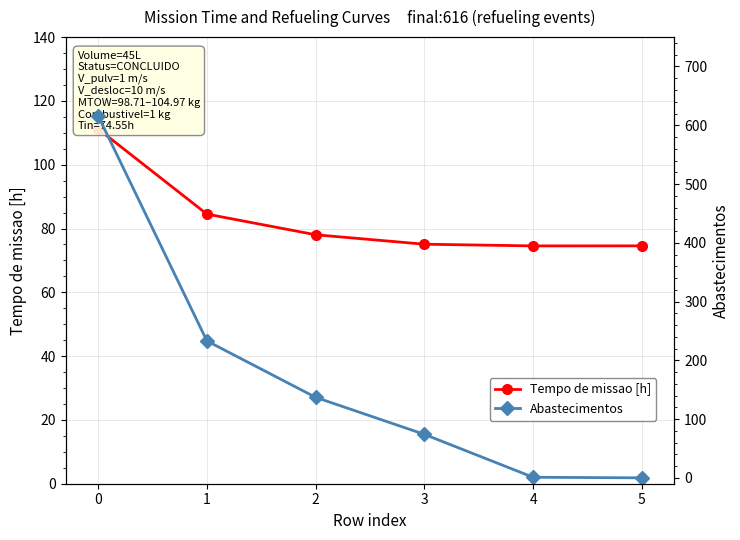

How many data points in Tempo de missao [h] are above 78?

3